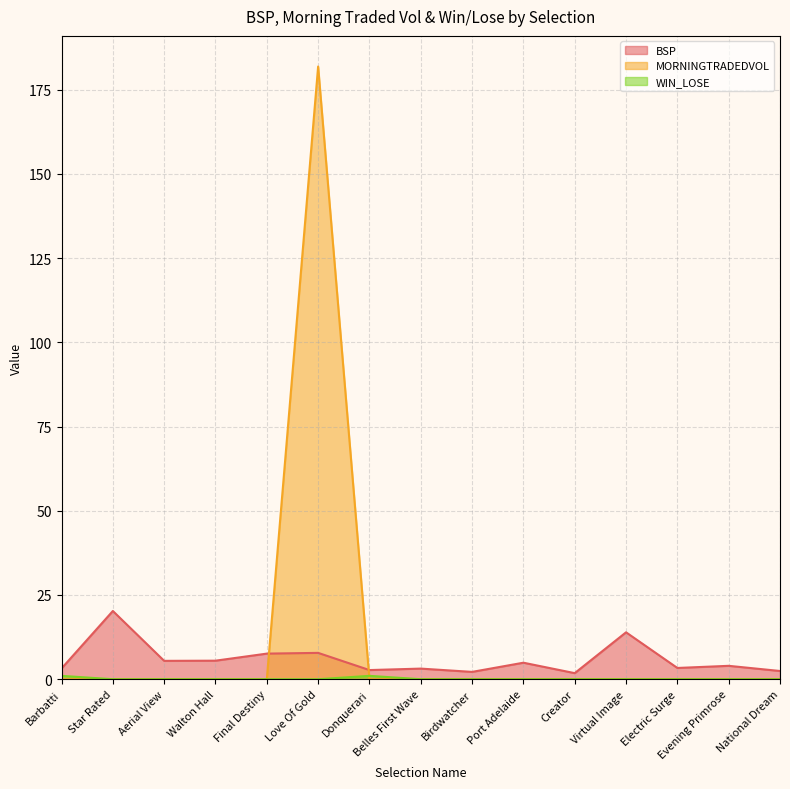

Rank the series by their average value, from lowest to highest.

WIN_LOSE, BSP, MORNINGTRADEDVOL